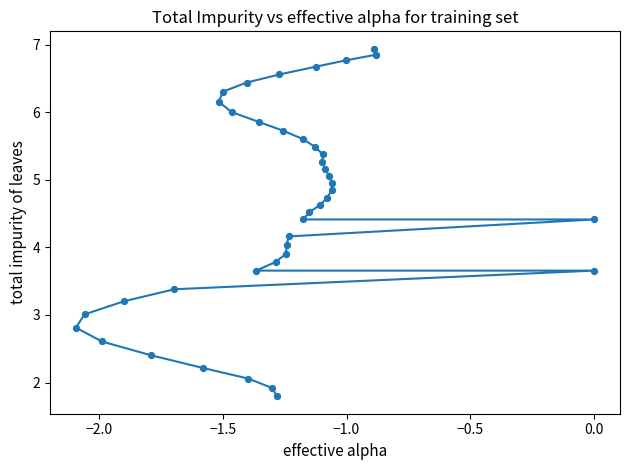

What is the range of Y values (max minus min)?

5.1